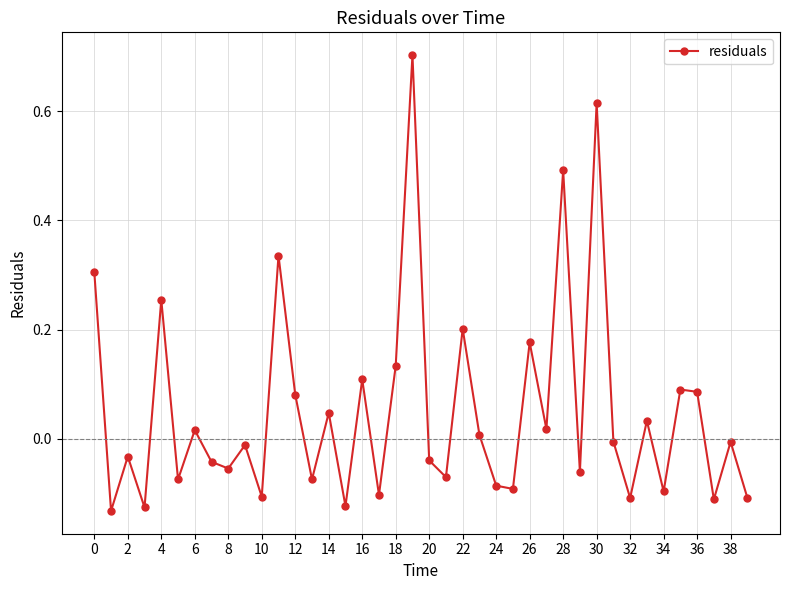

What is the maximum value shown in the chart?

0.7